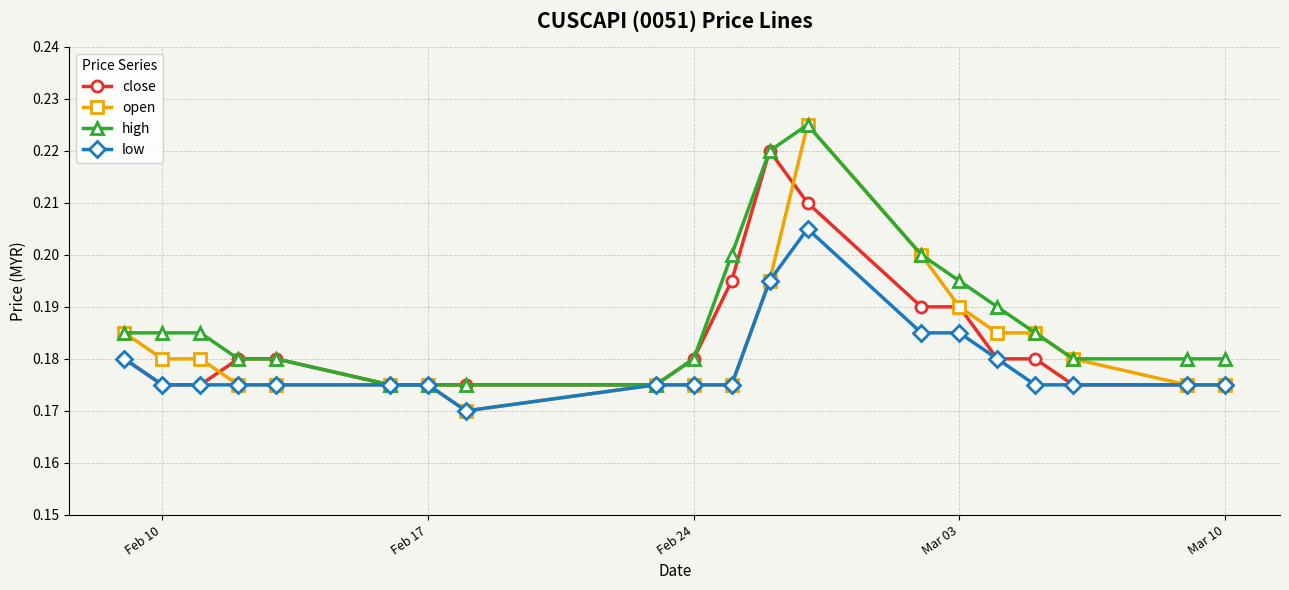

At how many categories does at least one series exceed 0?

20